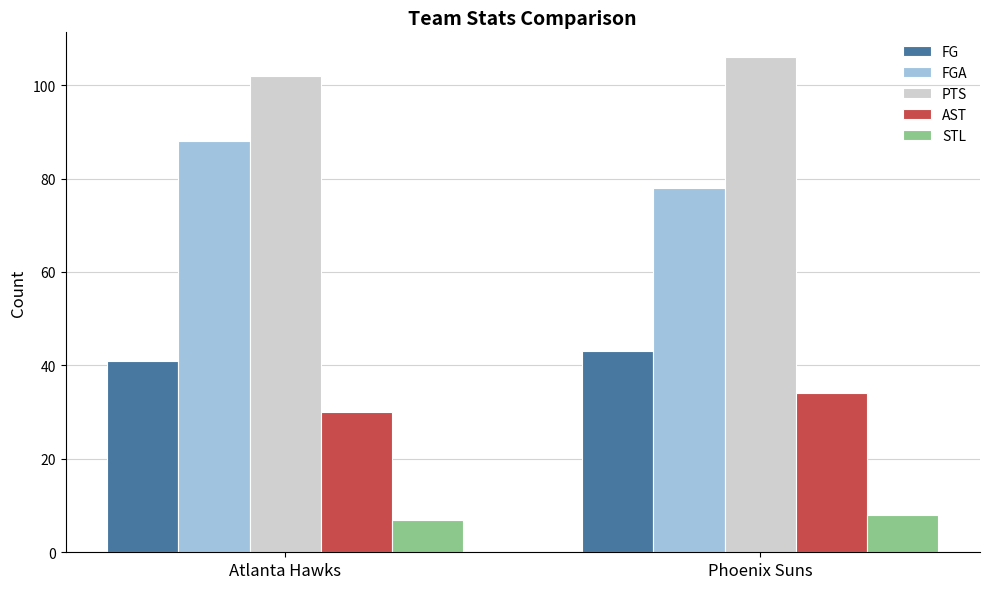

Which series has the largest range (max minus min)?

FGA